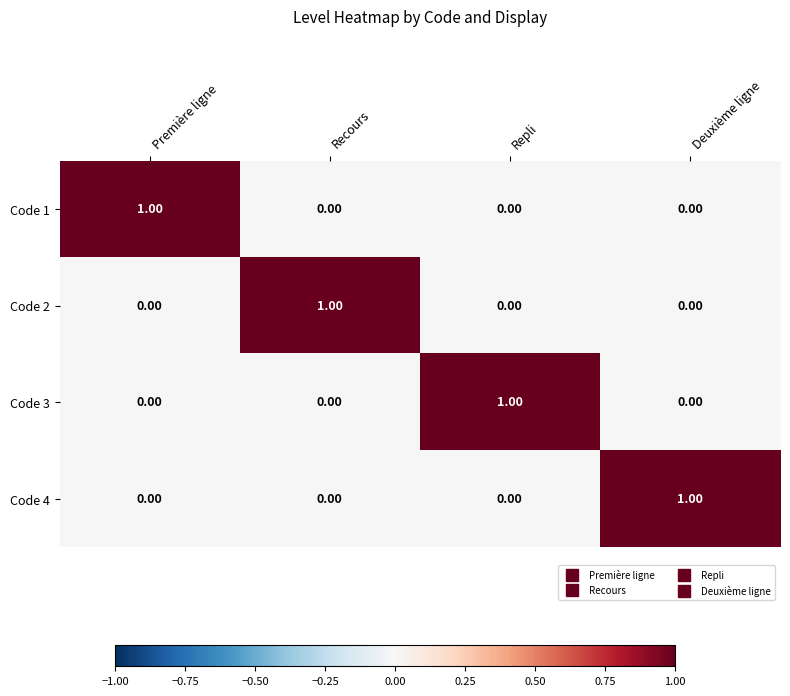

At how many categories does at least one series exceed 0?

4